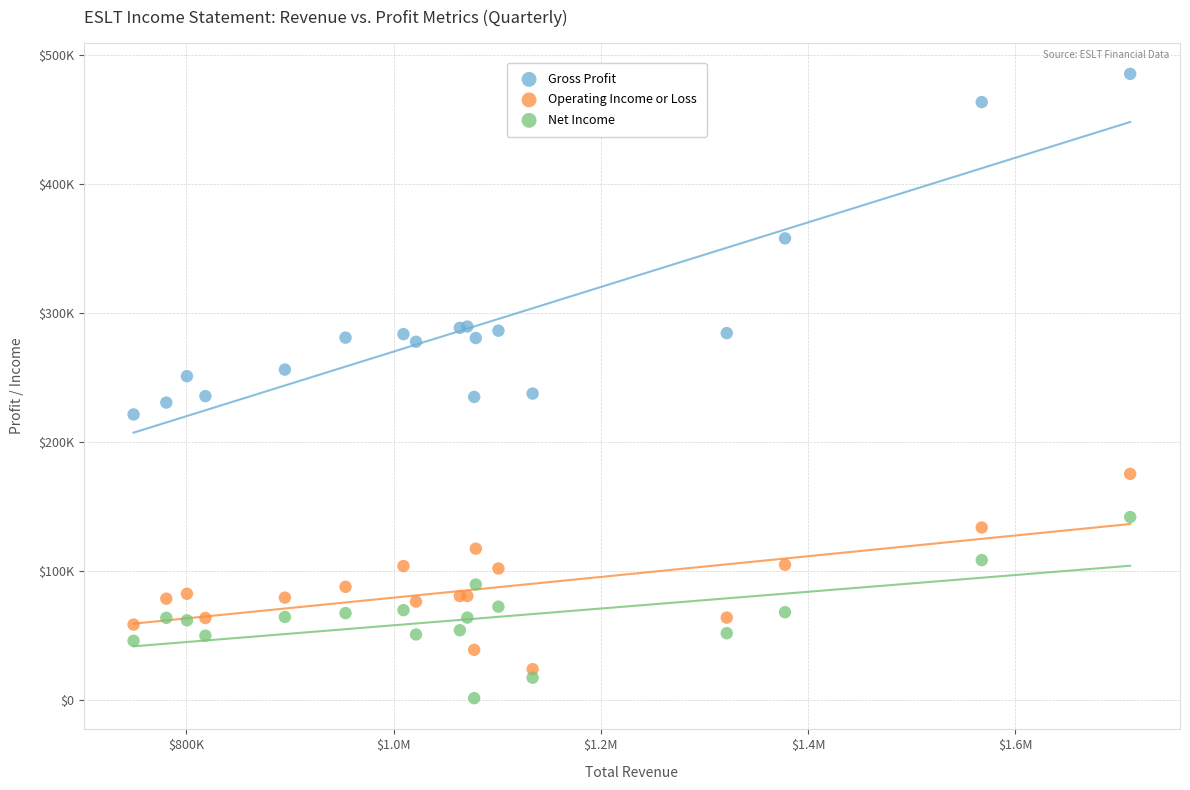

What are all the series names shown in the legend?

Gross Profit, Operating Income or Loss, Net Income